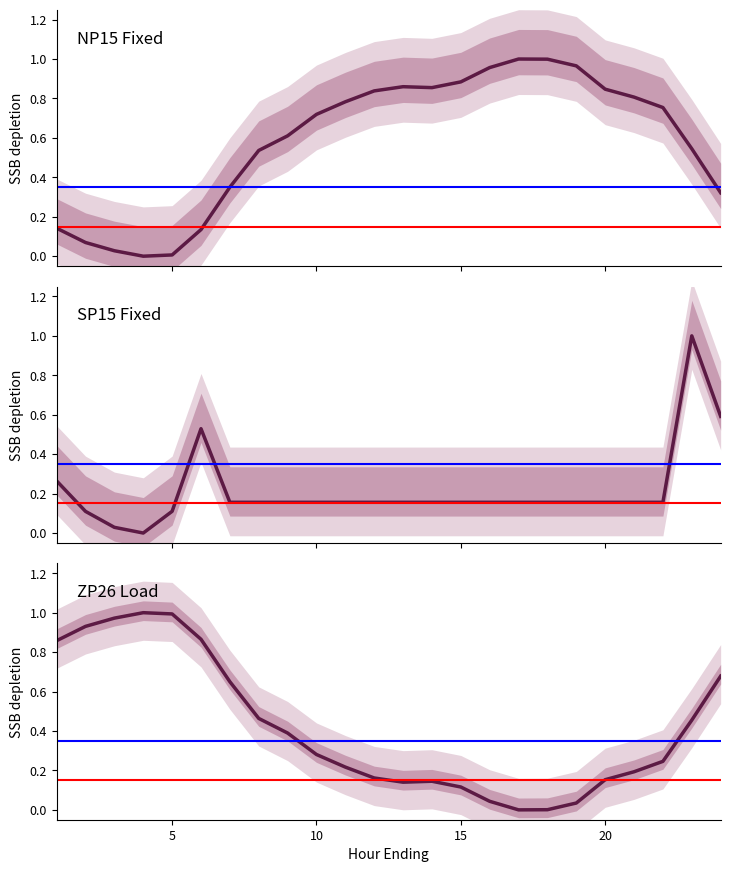

True or false: NP15_Load has more than 0 points higher than both neighbors.

True